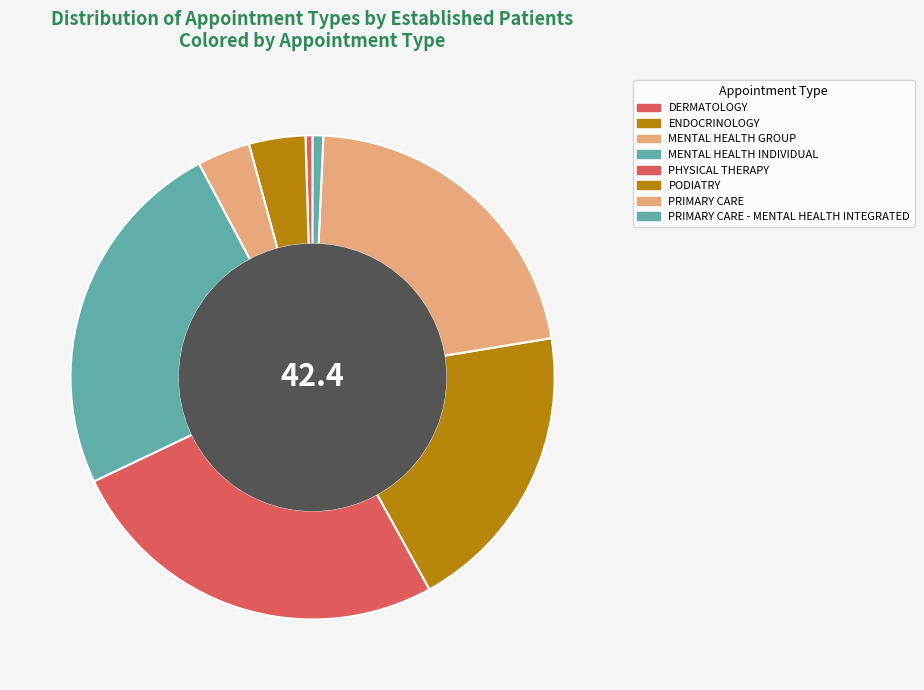

How many segments does this pie chart have?

8